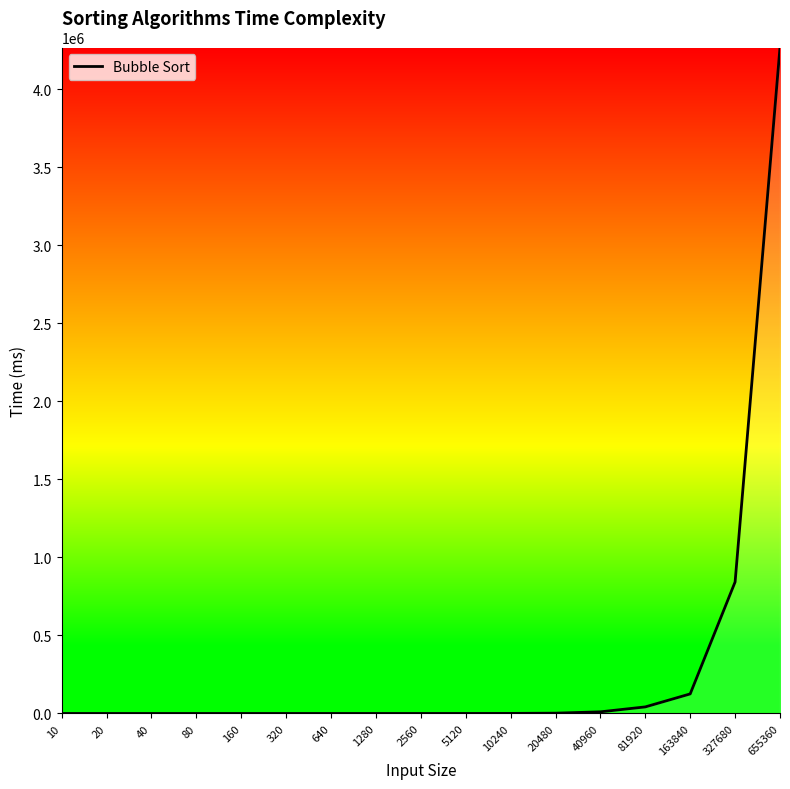

Where is the data nearest to the value 2133763?

327680